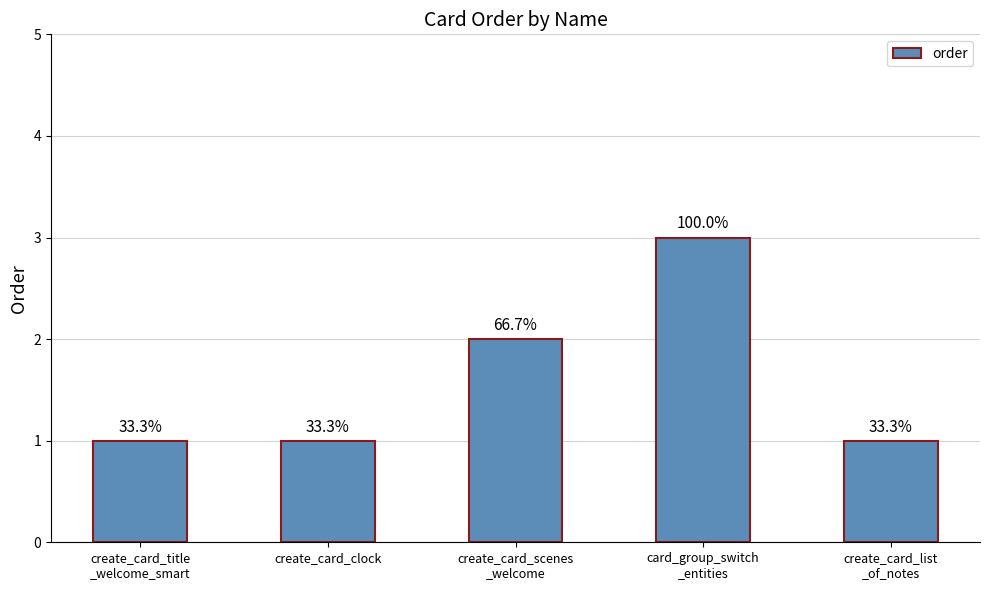

Is it true that the value at card_group_switch
_entities is 3?

True